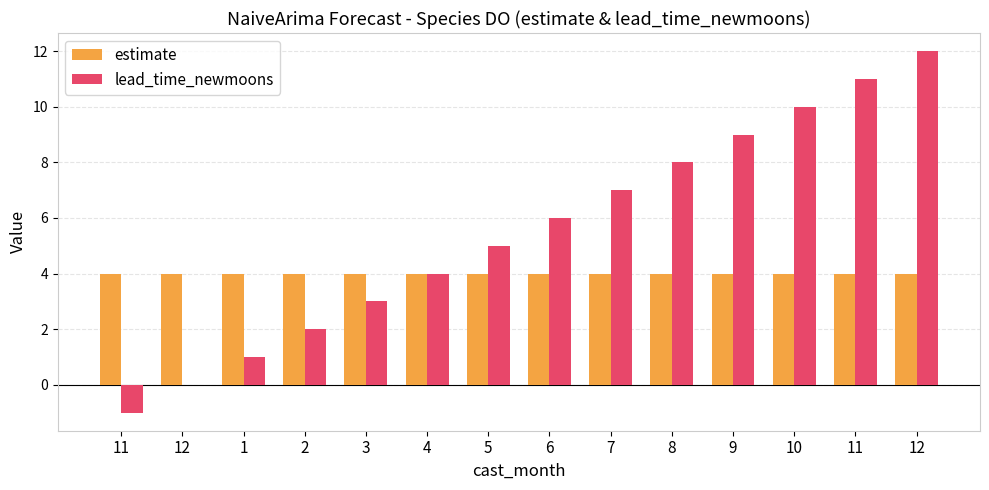

At which category is the sum across all series the highest?

12